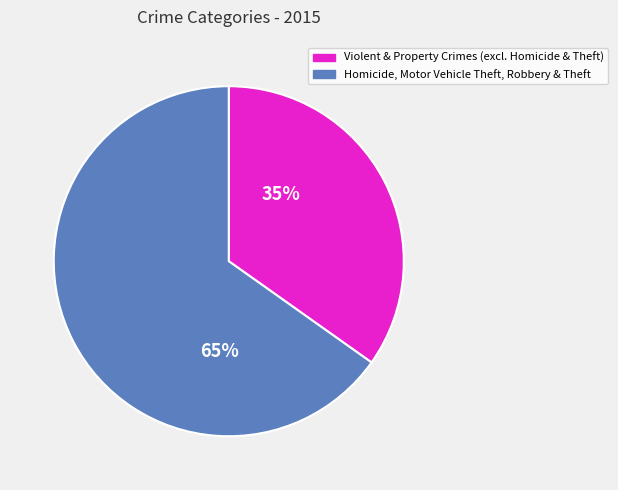

Does any single category account for the majority?

Yes